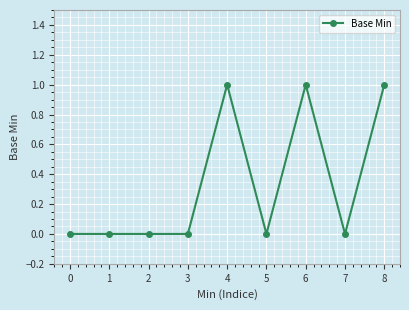

The chart shows a value of 1 at 7. True or false?

False